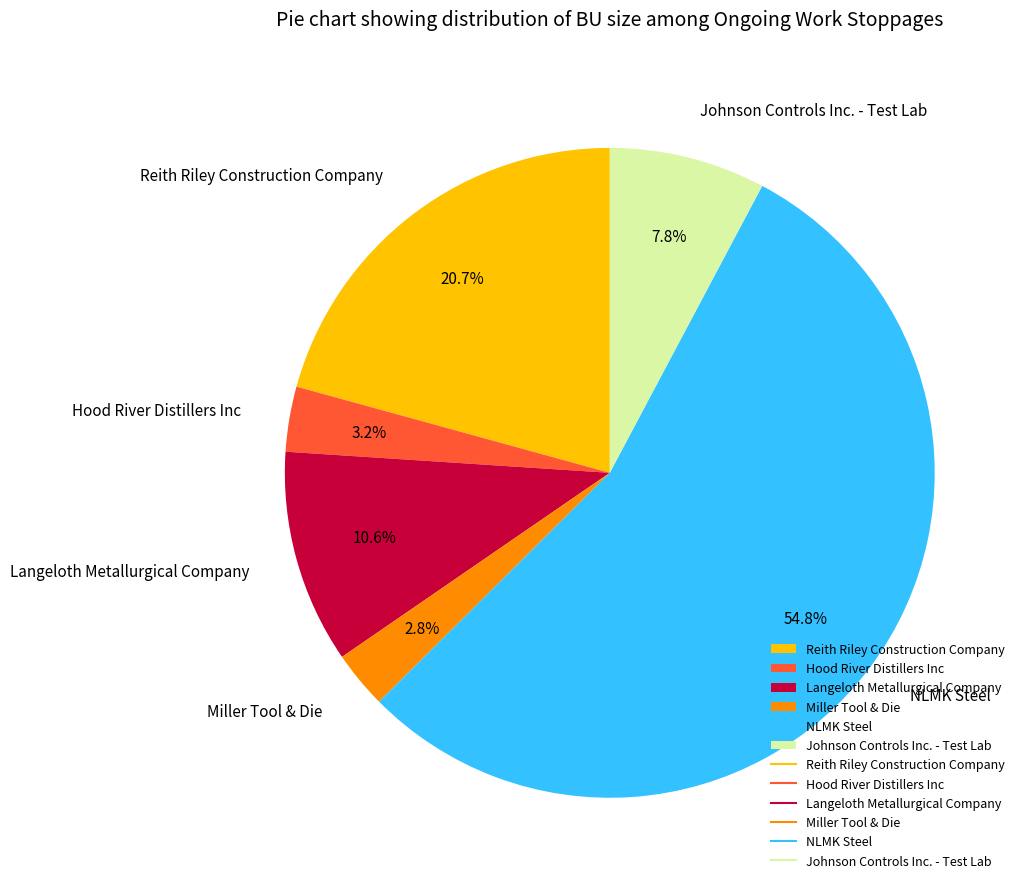

To the nearest percent, what is the difference between the largest and smallest slice percentages?

52%